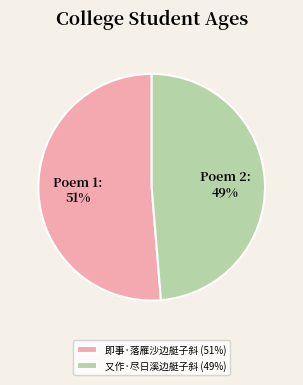

How many segments does this pie chart have?

2